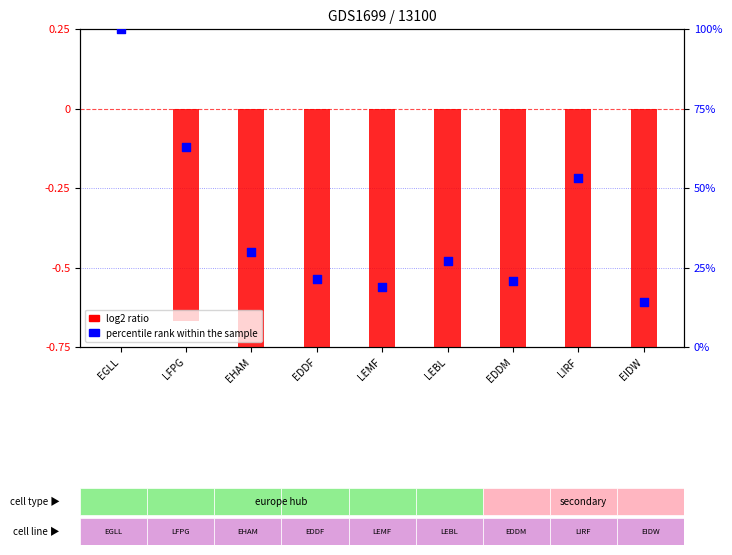

At how many categories does at least one series exceed 43?

3